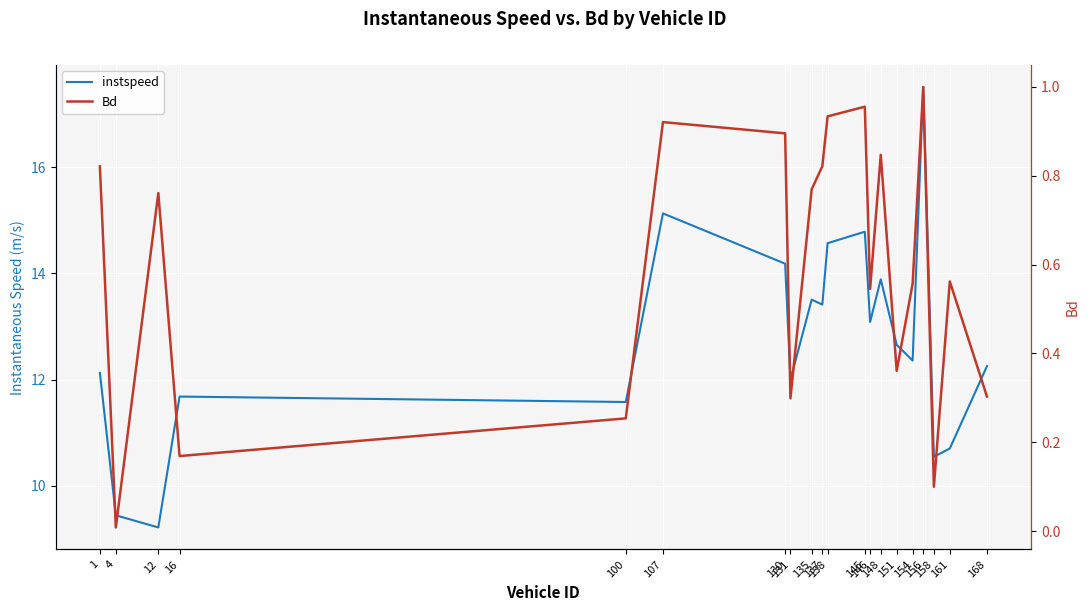

What is the average value of the instspeed series?

12.7